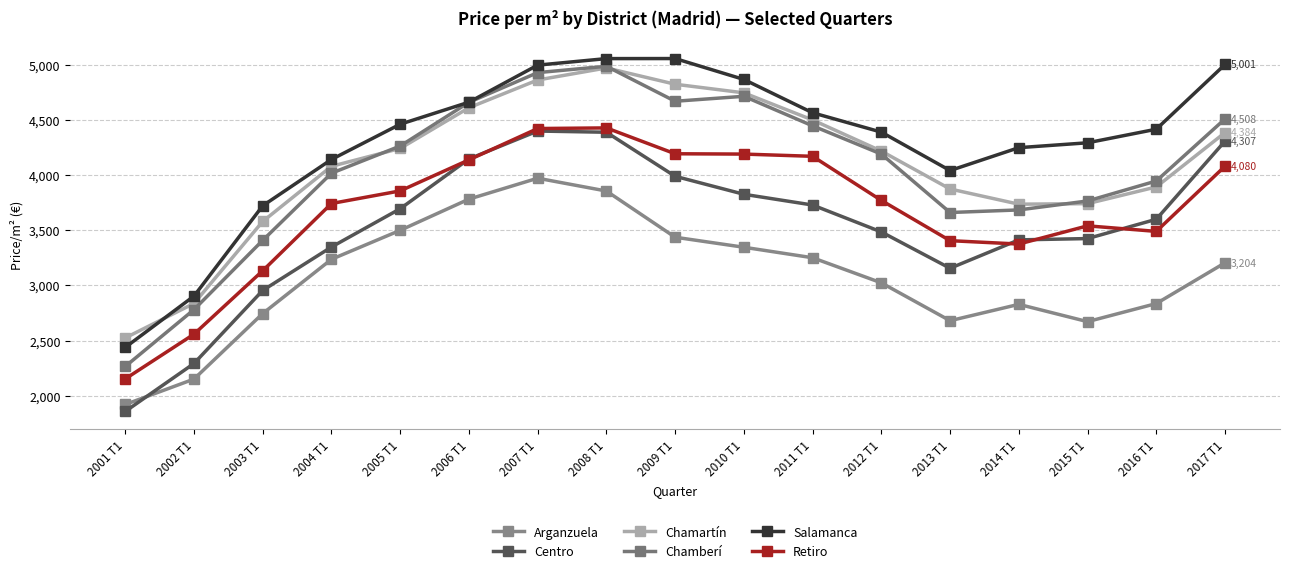

Reading left to right, list all the values displayed in this chart.

Arganzuela: 1920.4	2150.8	2744.4	3236.0	3498.5	3781.2	3970.8	3854.7	3436.0	3345.2	3250.1	3022.8	2679.7	2827.8	2671.1	2834.9	3204.2
Centro: 1857.4	2292.0	2953.9	3347.4	3694.0	4145.2	4398.2	4387.2	3988.2	3825.1	3727.8	3484.0	3154.8	3412.0	3423.8	3598.6	4306.9
Chamartín: 2523.7	2836.3	3578.9	4078.5	4240.6	4609.3	4860.6	4969.8	4822.2	4744.3	4498.4	4216.4	3873.1	3735.3	3740.2	3891.7	4384.1
Chamberí: 2264.8	2780.2	3407.7	4016.0	4262.2	4658.4	4927.5	4985.0	4668.1	4712.9	4445.2	4189.5	3660.0	3683.3	3764.5	3945.6	4508.0
Salamanca: 2437.8	2902.7	3721.0	4140.6	4459.9	4659.5	4995.3	5054.5	5054.9	4865.6	4563.6	4388.3	4040.2	4247.5	4291.6	4414.8	5001.1
Retiro: 2152.4	2557.6	3132.3	3741.5	3855.9	4136.8	4420.8	4426.6	4192.2	4189.3	4169.1	3769.6	3404.8	3374.2	3539.2	3488.8	4079.6